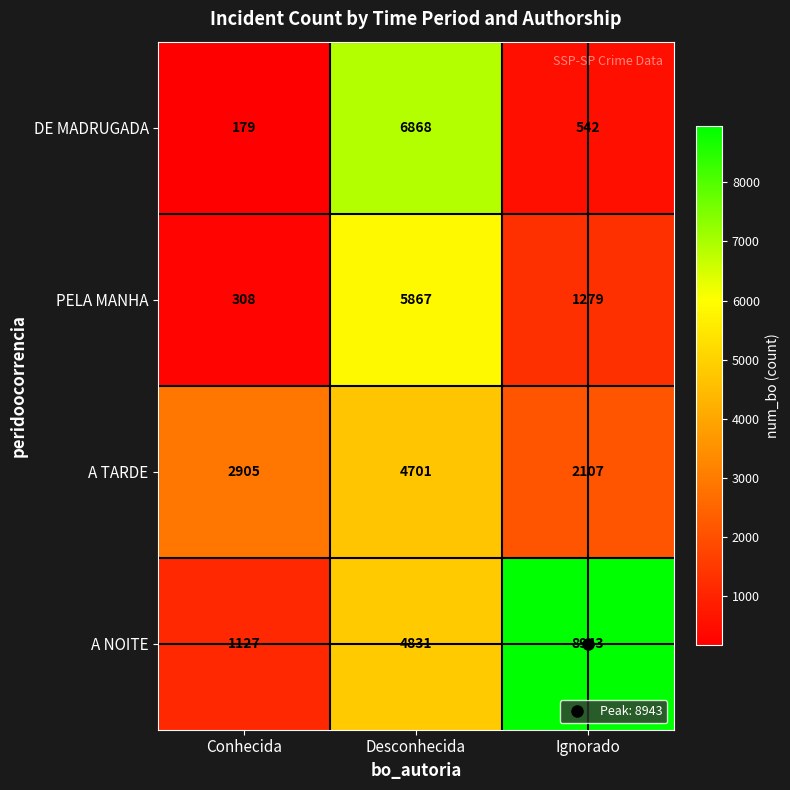

What is the lowest value of the DE MADRUGADA series?

179